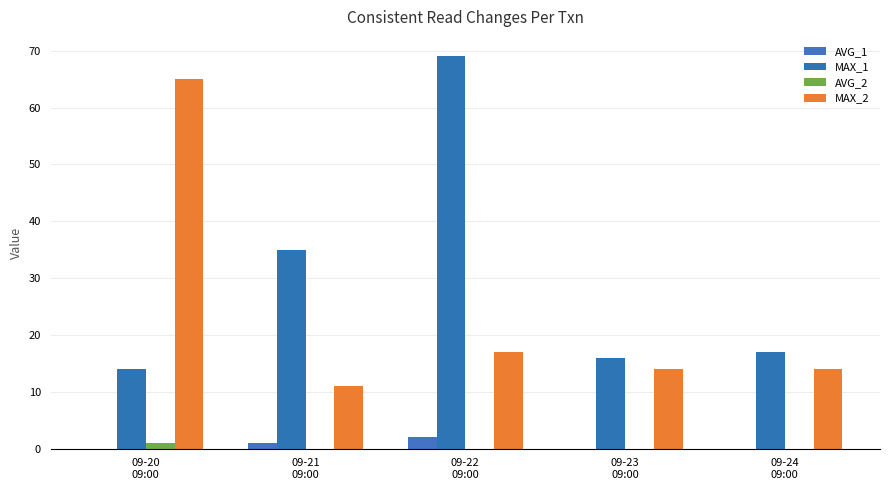

How many categories are shown in the chart?

5